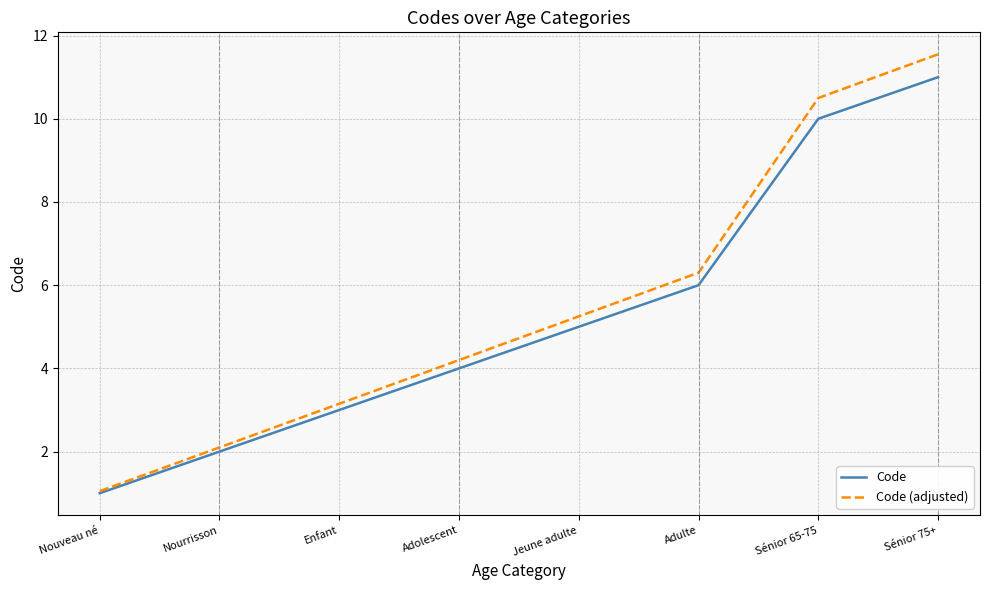

What is the total value across all series at Adulte?

12.3